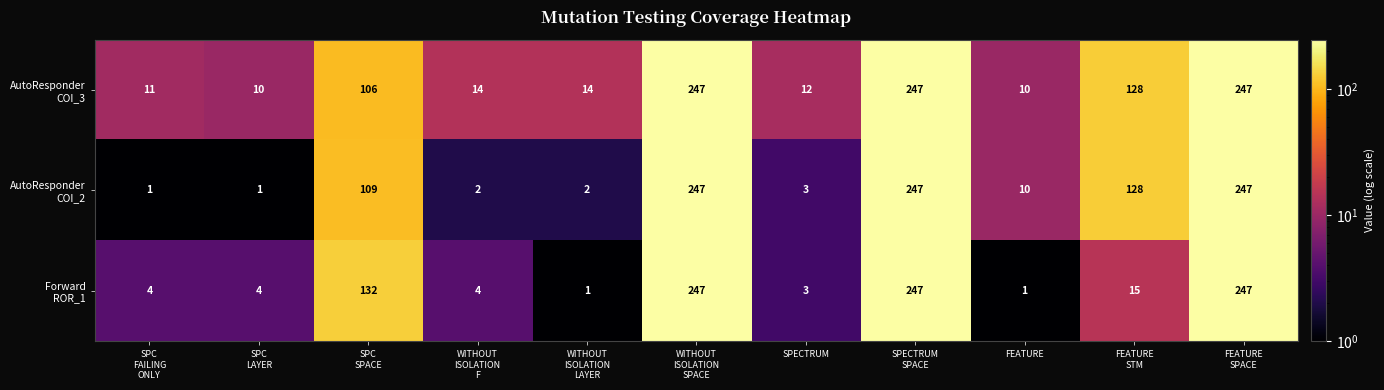

At how many categories does at least one series exceed 150?

3